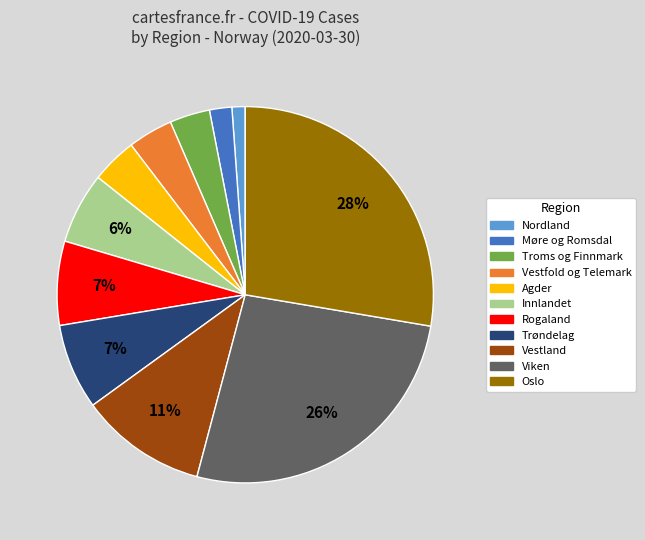

What is the smallest slice in the pie chart?

Nordland